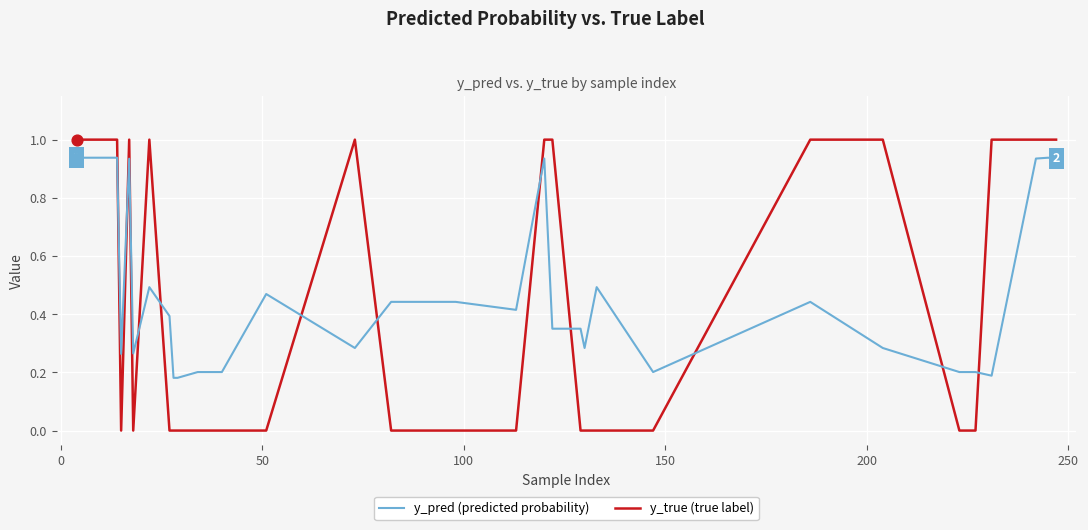

Which series has the widest spread of values?

y_true (true label)